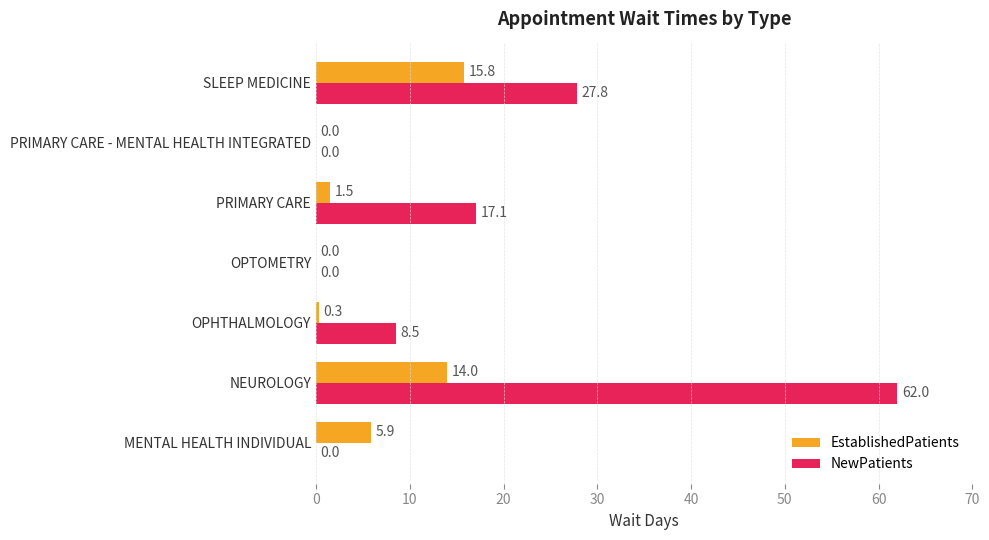

What is the greatest value displayed?

62.0